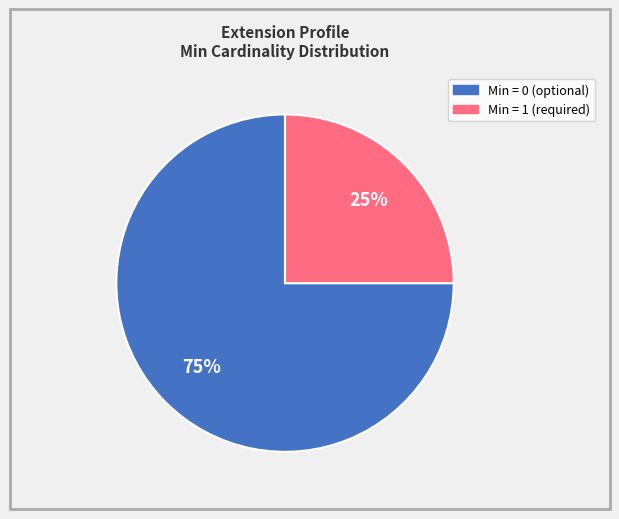

Does any single category account for the majority?

Yes